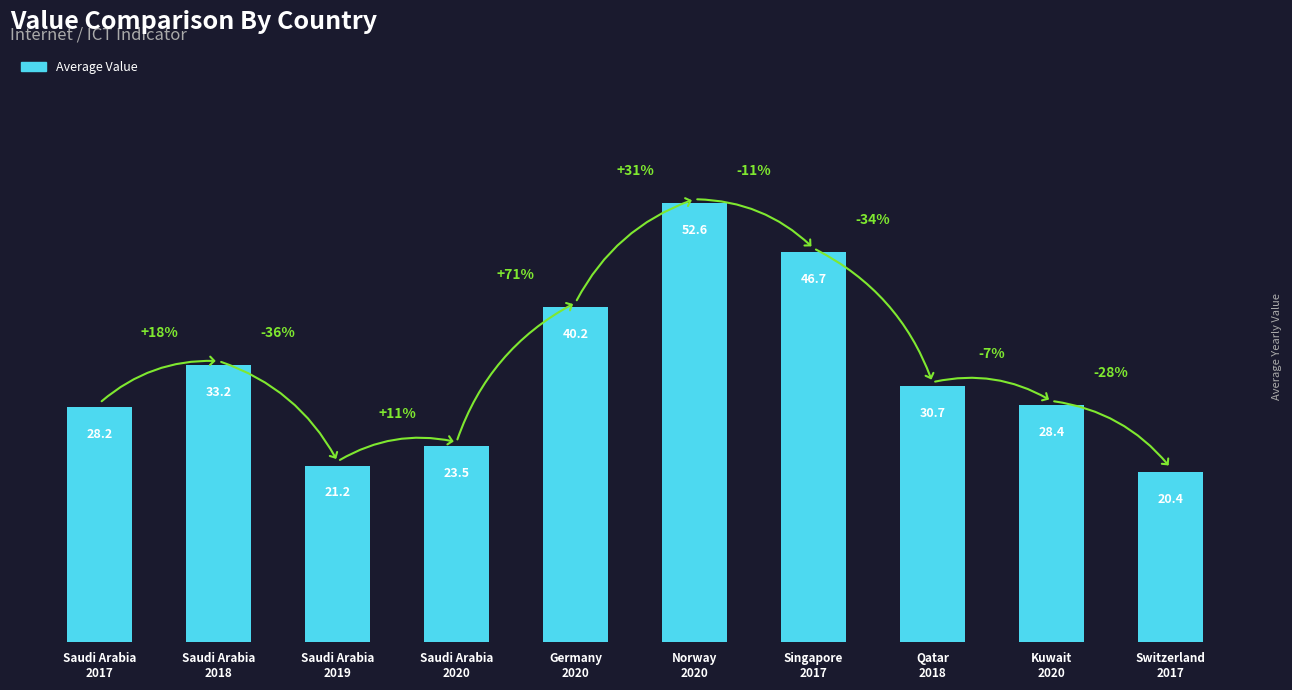

How many distinct data groups are displayed?

1